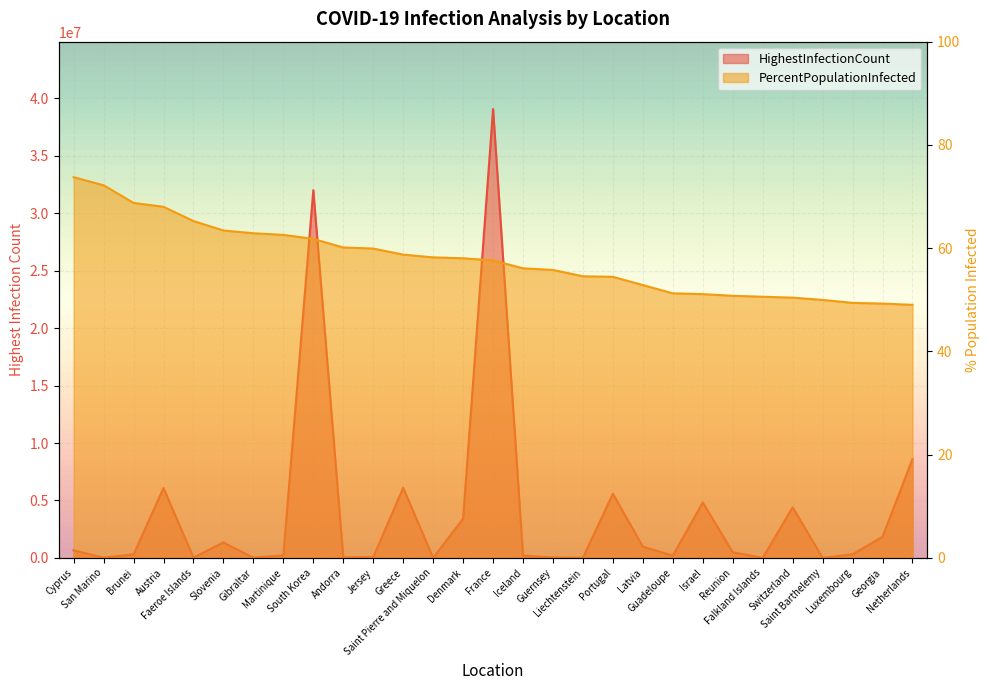

What value does the PercentPopulationInfected series have at Guernsey?

55.8